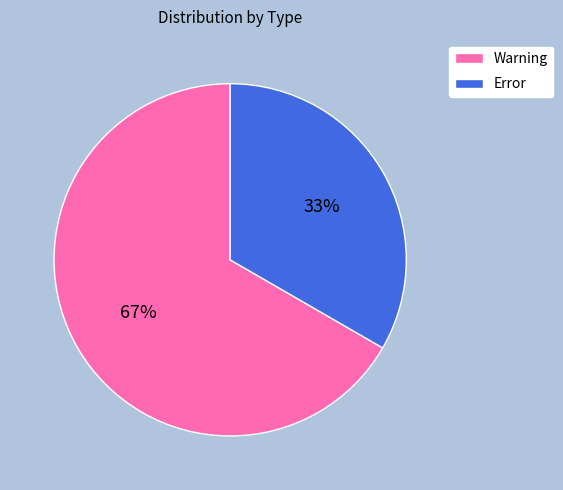

Rank the categories by value from lowest to highest.

Error, Warning